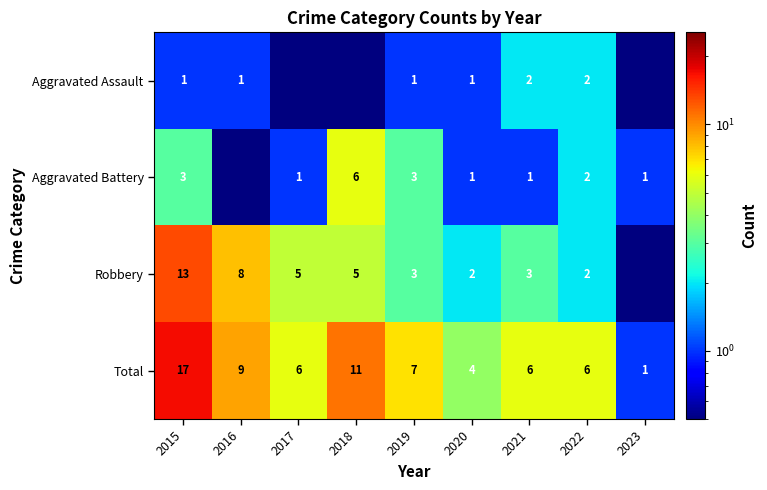

Which category has the lowest value across all series?

2017